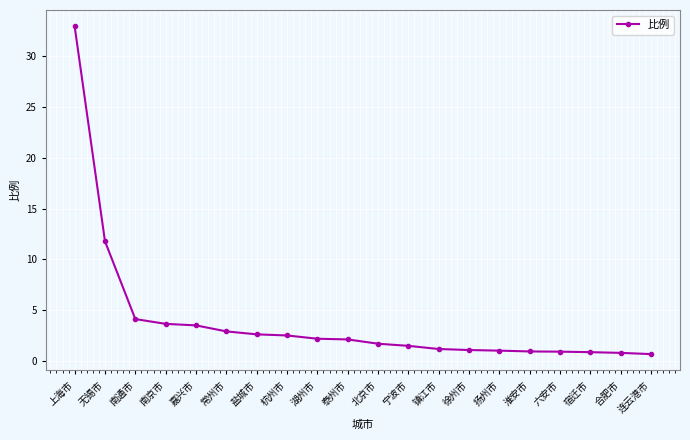

True or false: the data shows 3.7 at 南京市.

True